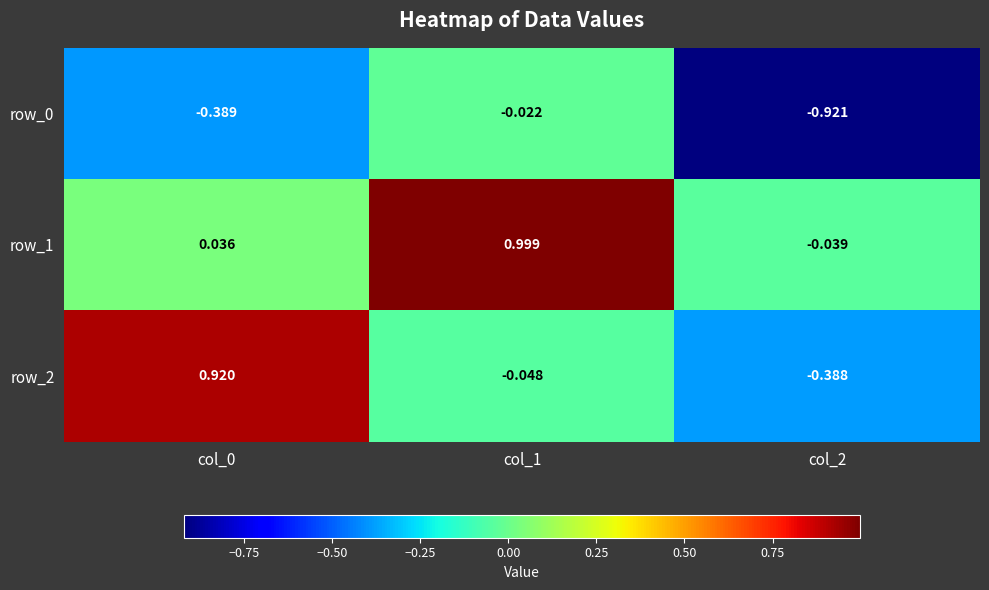

Which series has the largest total across all categories?

row_1